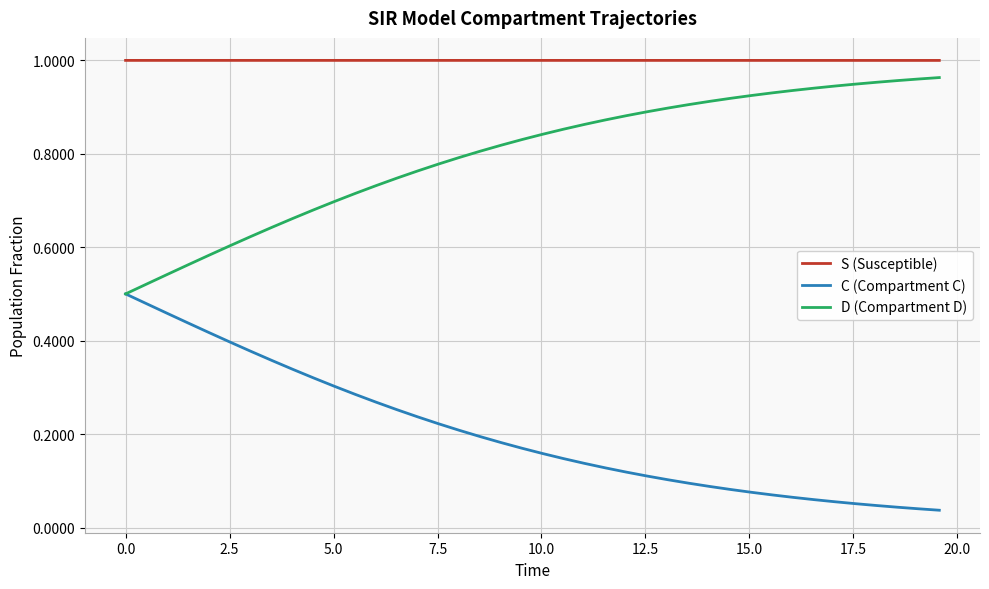

List the series in order of their overall mean, highest first.

S (Susceptible), D (Compartment D), C (Compartment C)